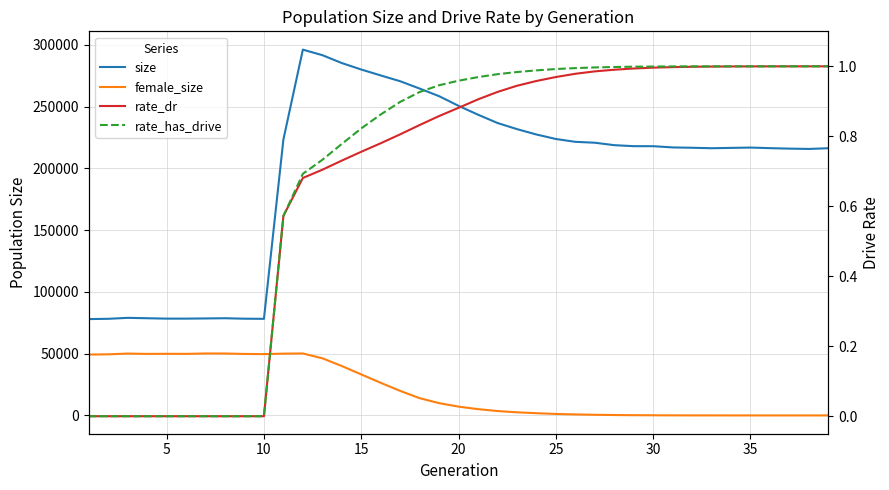

How many data points in size are less than 218032?

19